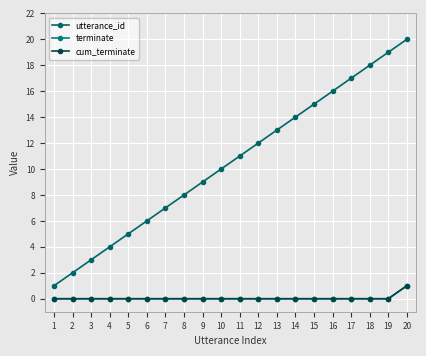

What is the average value of the utterance_id series?

10